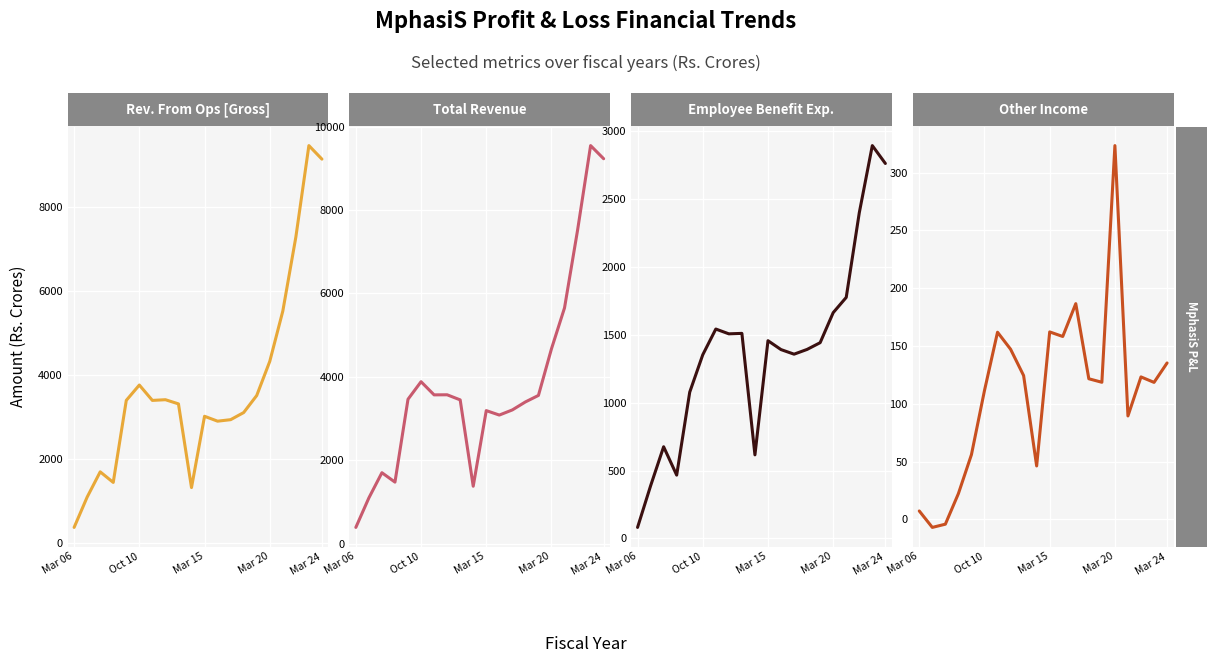

What is the minimum value shown in the chart?

-6.9